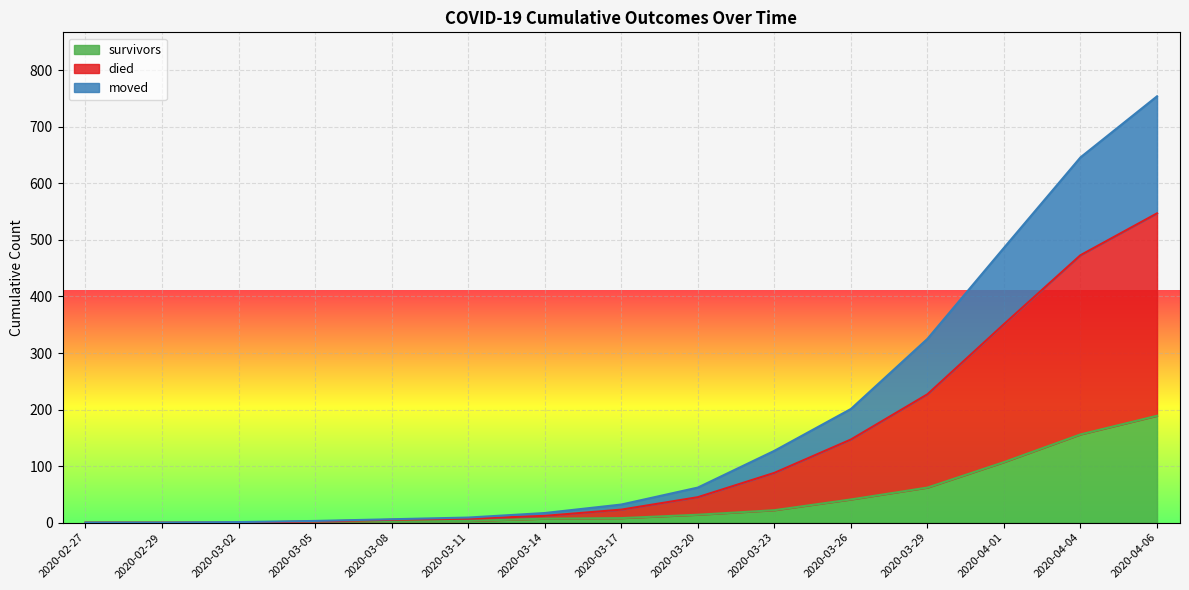

At which label does survivors first exceed 8?

2020-03-20